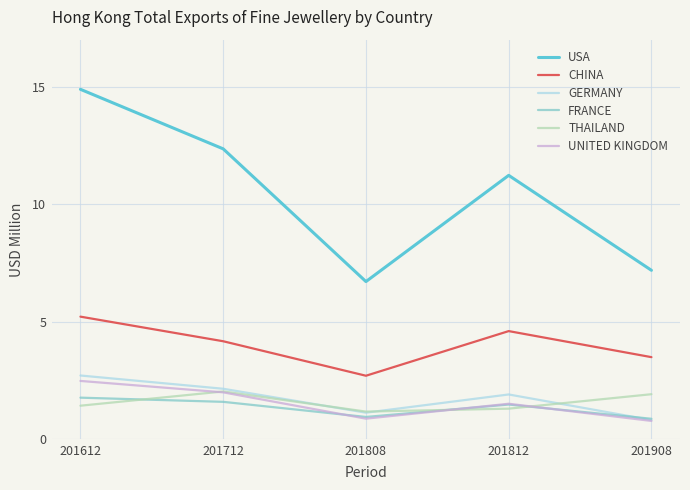

How many values in the USA series are below 11?

2